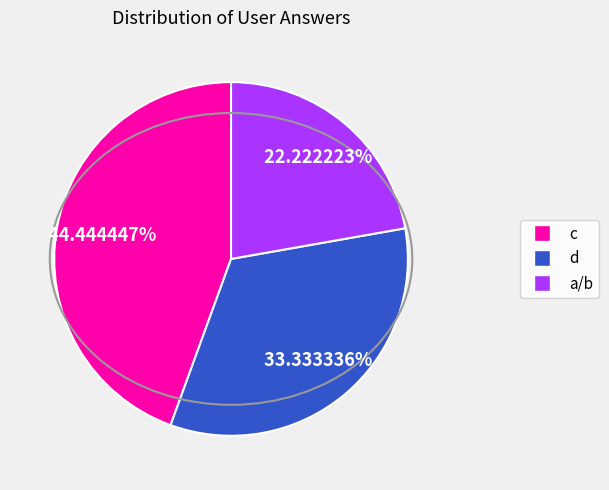

Is the sum of c and d greater than half?

Yes